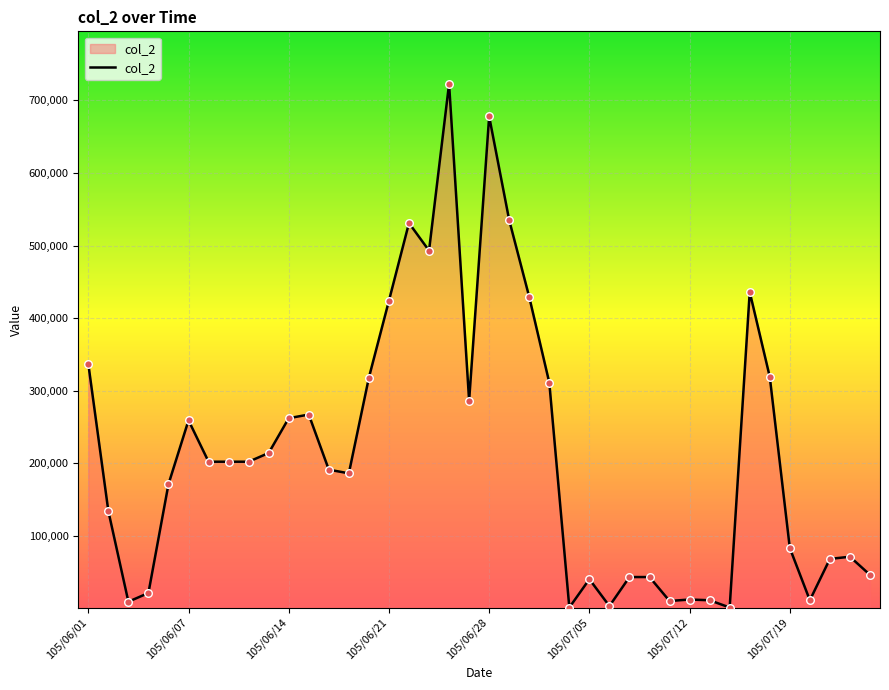

What is the difference between the maximum and minimum values?

722000